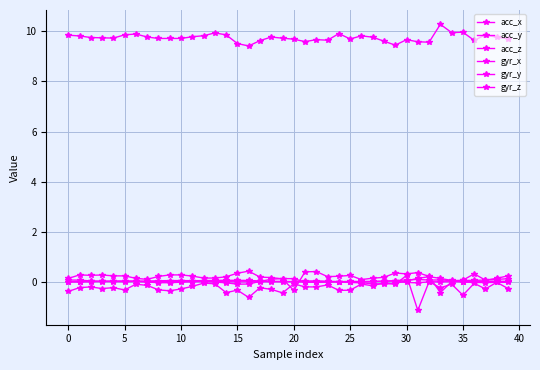

How many lines are shown in the chart?

6